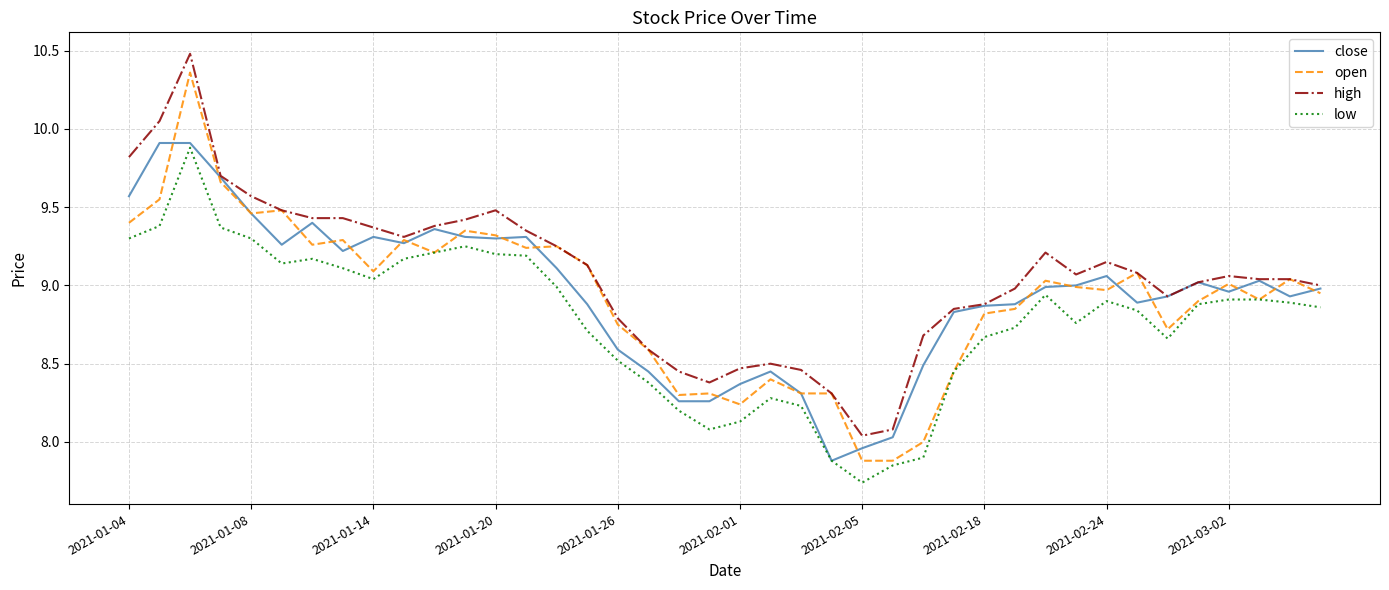

Which series has the widest spread of values?

open